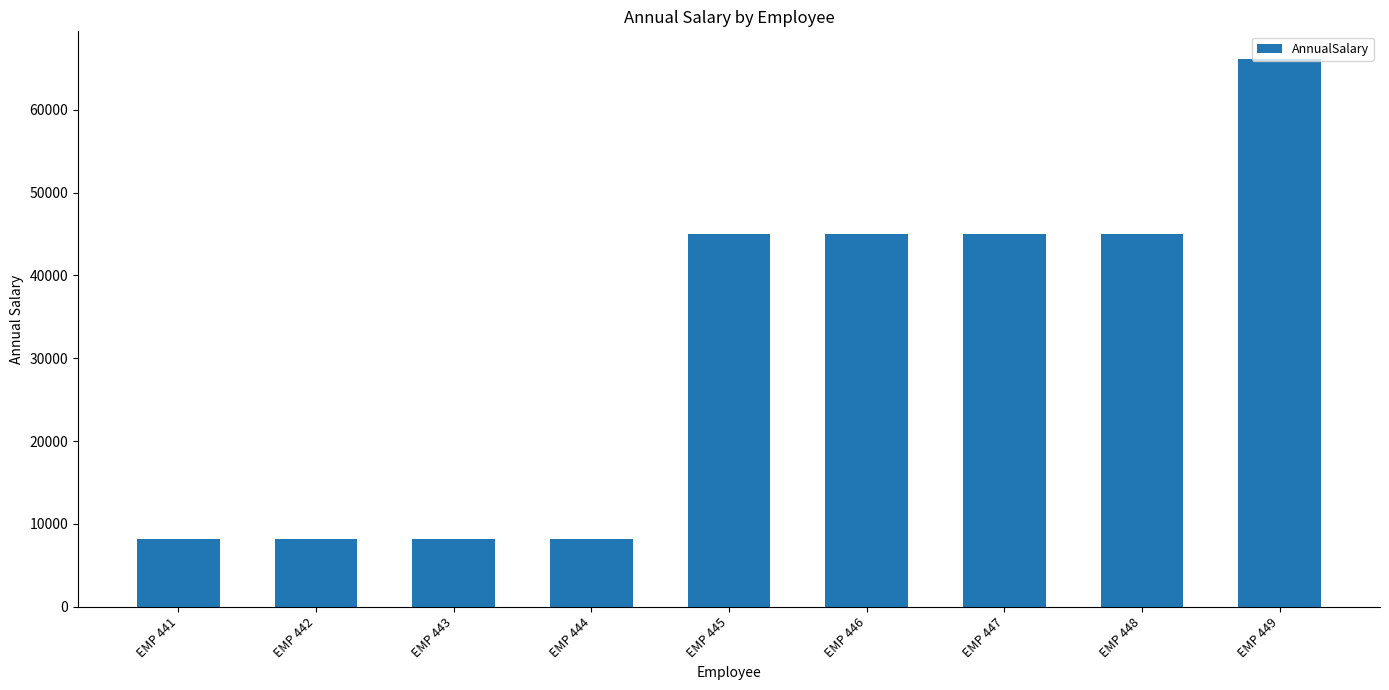

True or false: the data shows 8165.0 at EMP 443.

True